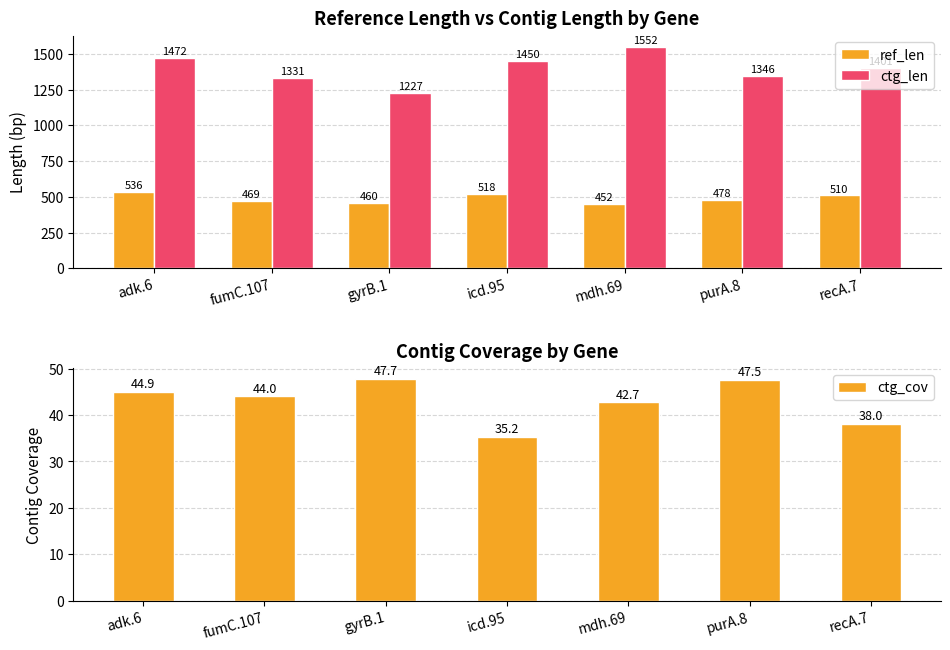

What is the average value of the ctg_cov series?

42.9